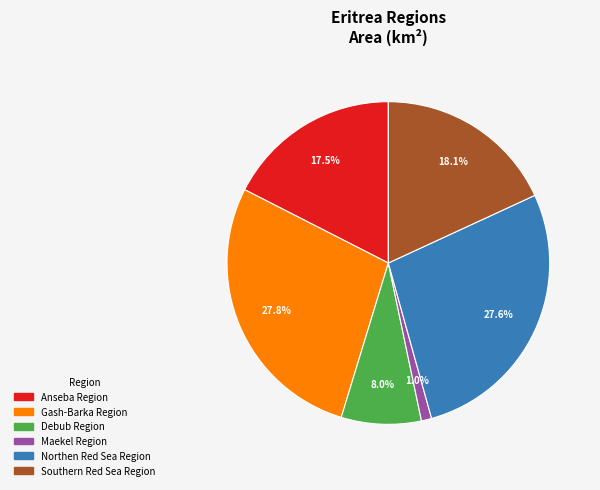

To the nearest percent, what is the difference between the Anseba Region and Southern Red Sea Region slice percentages?

1%